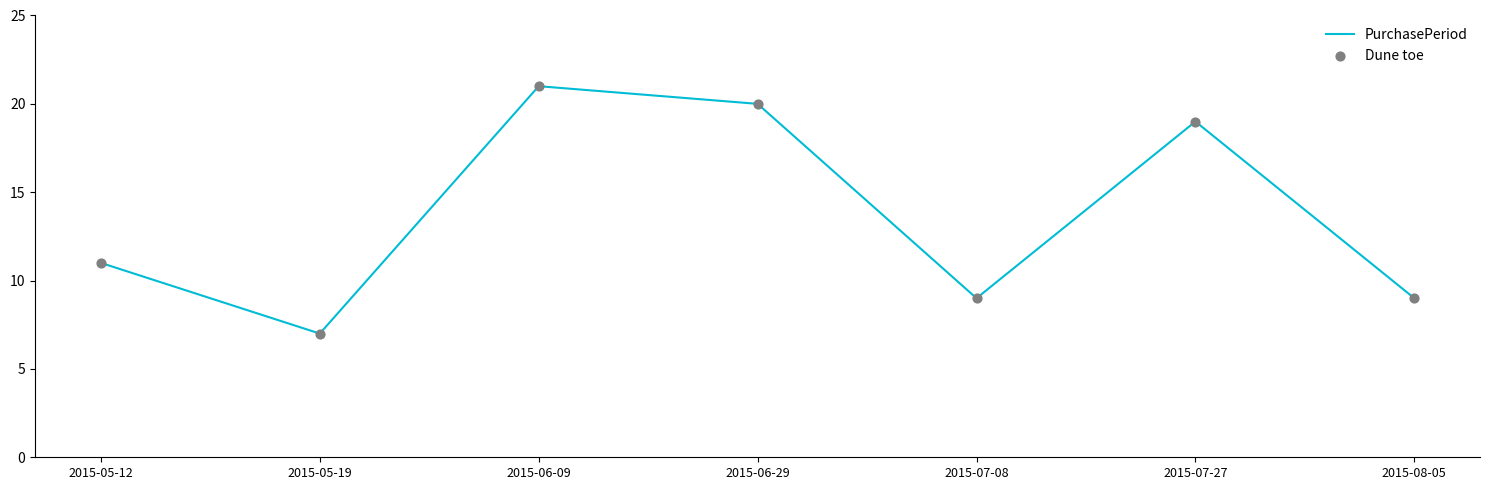

Where is the data nearest to the value 14?

2015-05-12